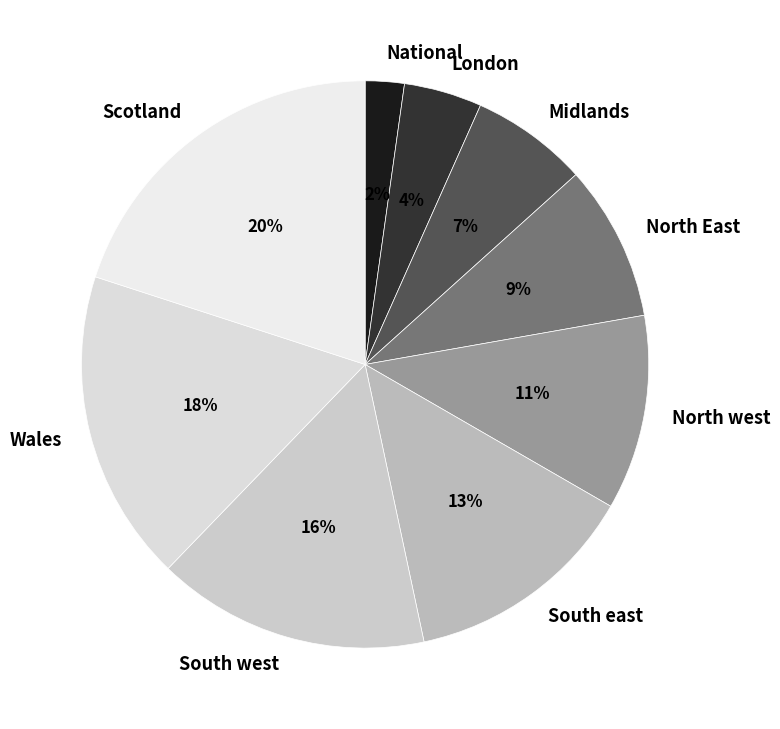

What percentage is the London slice, to the nearest percent?

4%